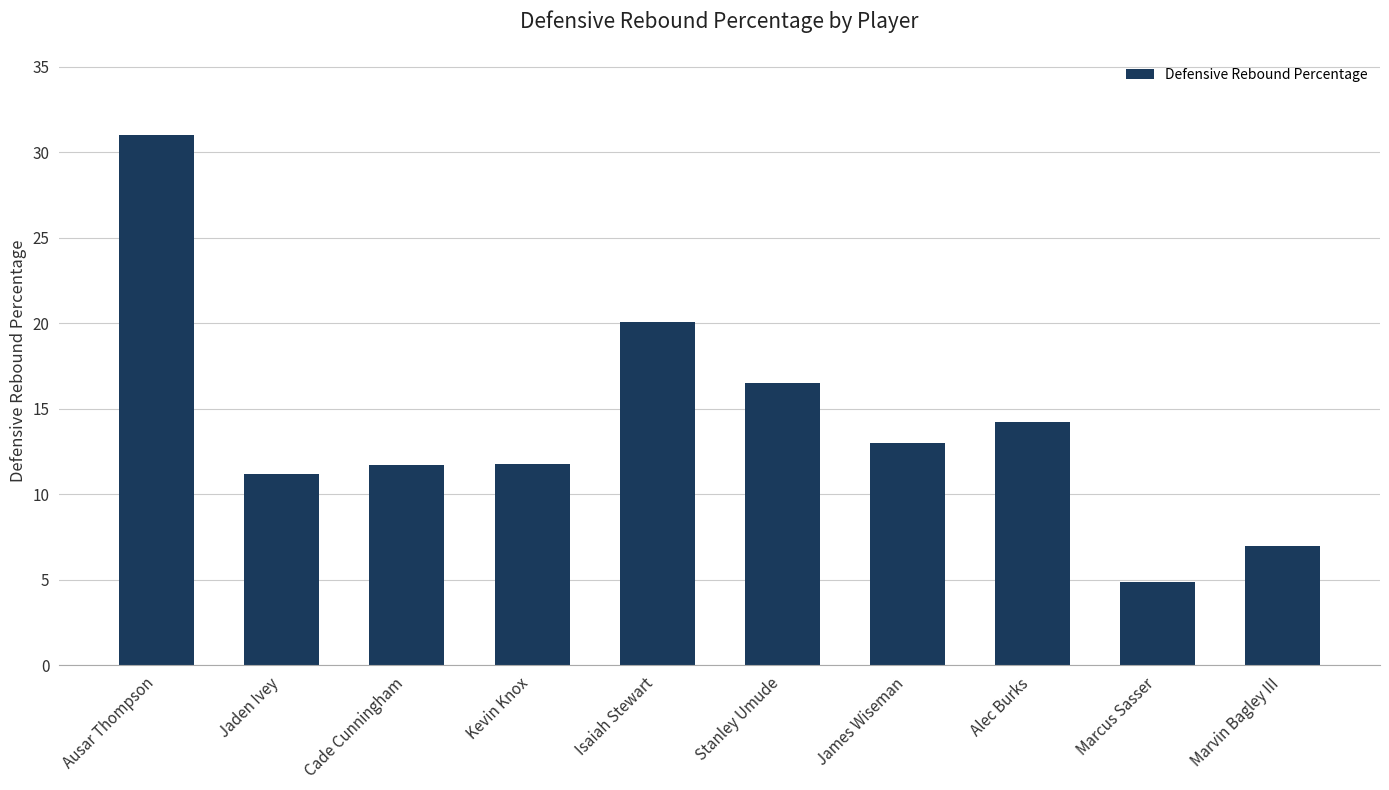

Does the chart contain any negative values?

No